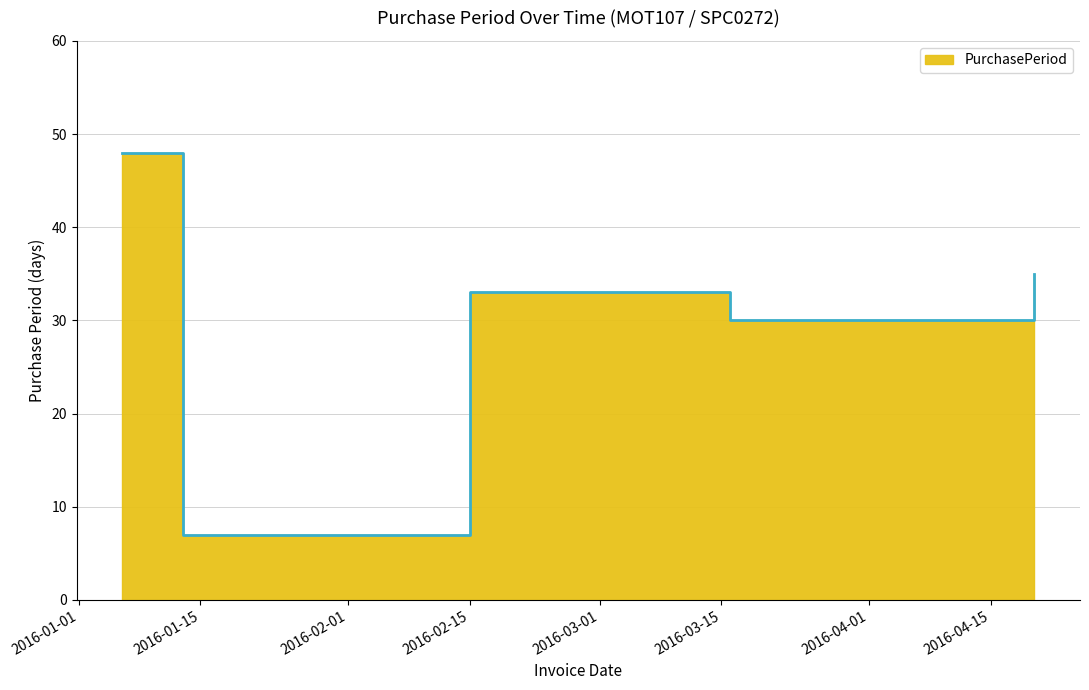

Reading left to right, extract all data points from this chart.

2016-01-06=48	2016-01-13=7	2016-02-15=33	2016-03-16=30	2016-04-20=35